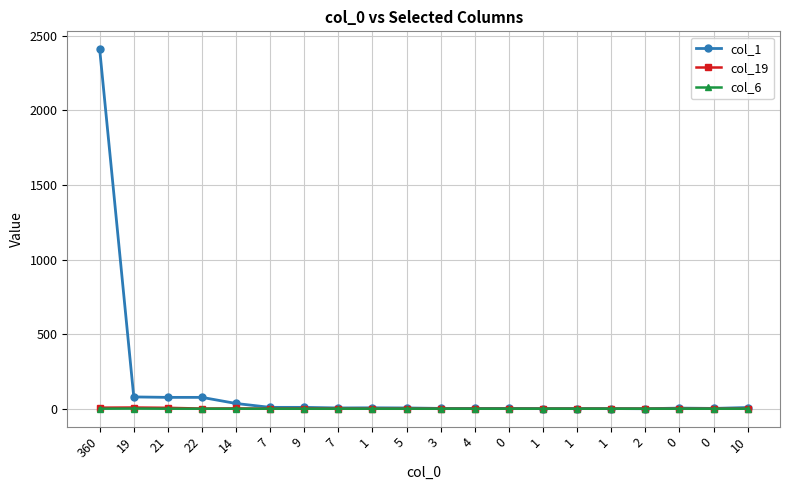

How many data points in col_1 are less than 5?

9